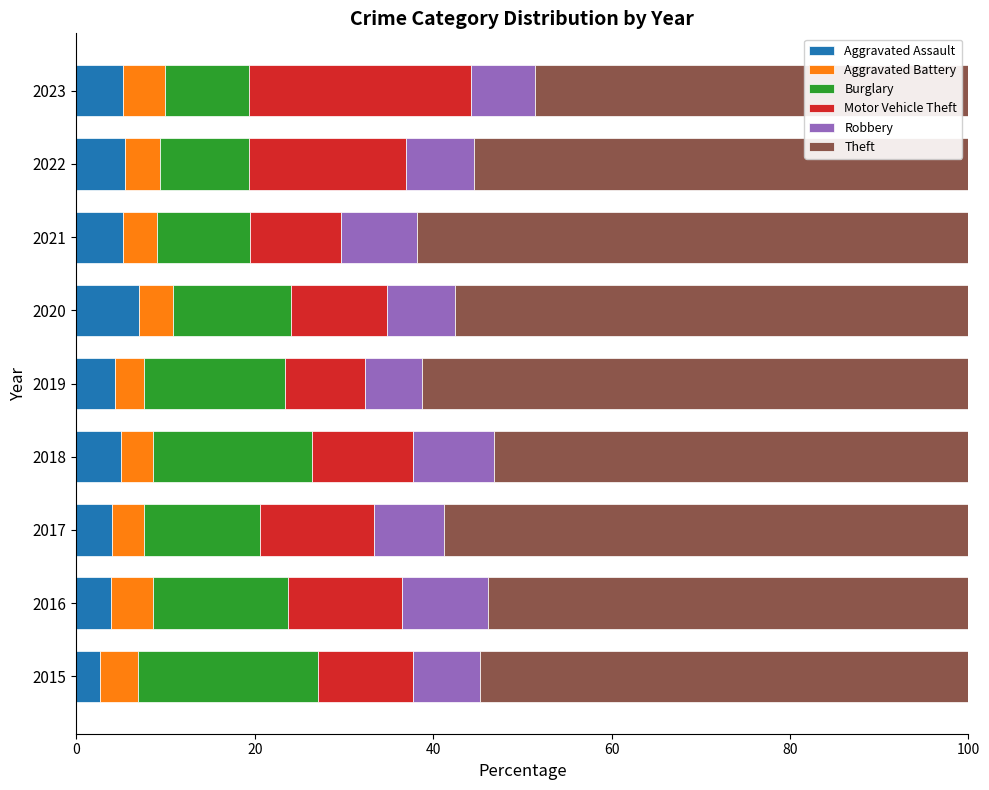

What is the maximum value for Aggravated Assault?

7.0